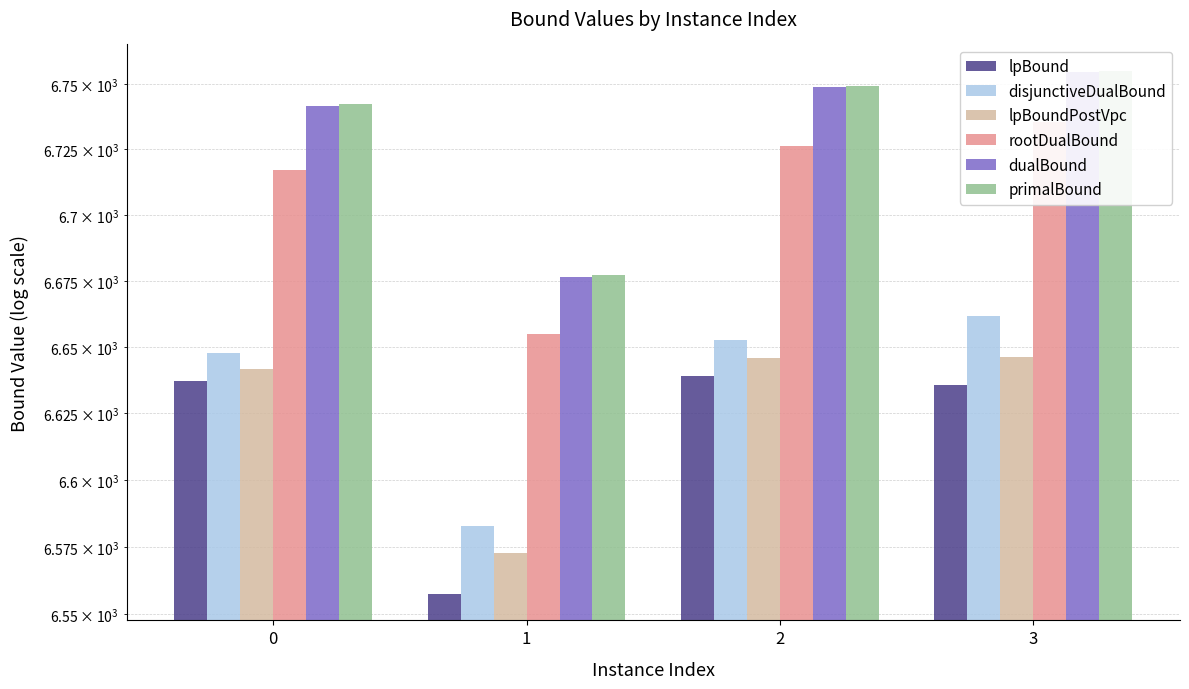

At 1, list the series in order from smallest to largest.

lpBound, lpBoundPostVpc, disjunctiveDualBound, rootDualBound, dualBound, primalBound